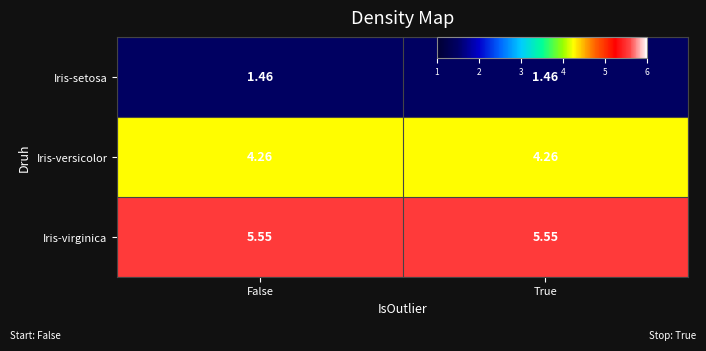

Is the value of Iris-setosa at False greater than the value of Iris-versicolor at False?

No